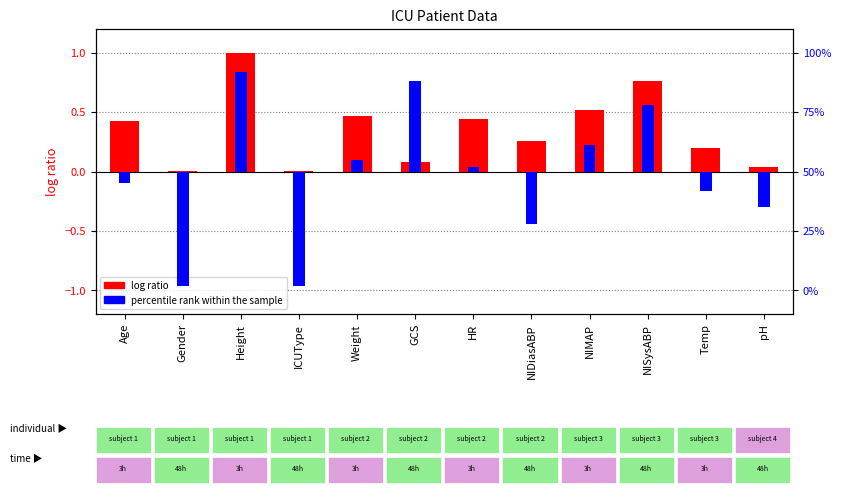

Where does the percentile rank within the sample series first go above 0?

Height